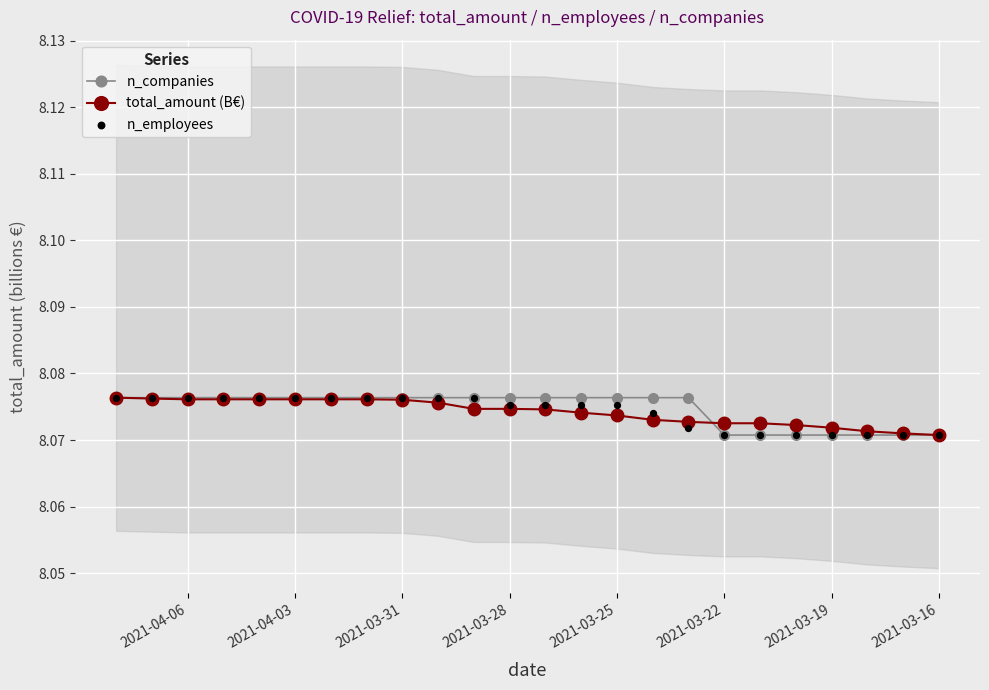

How many total_amount (B€) values are between 8 and 9?

24